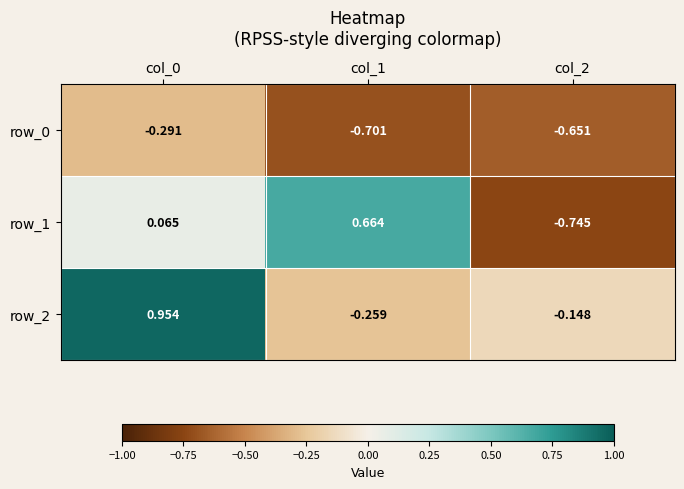

Which series has the largest total across all categories?

row_2